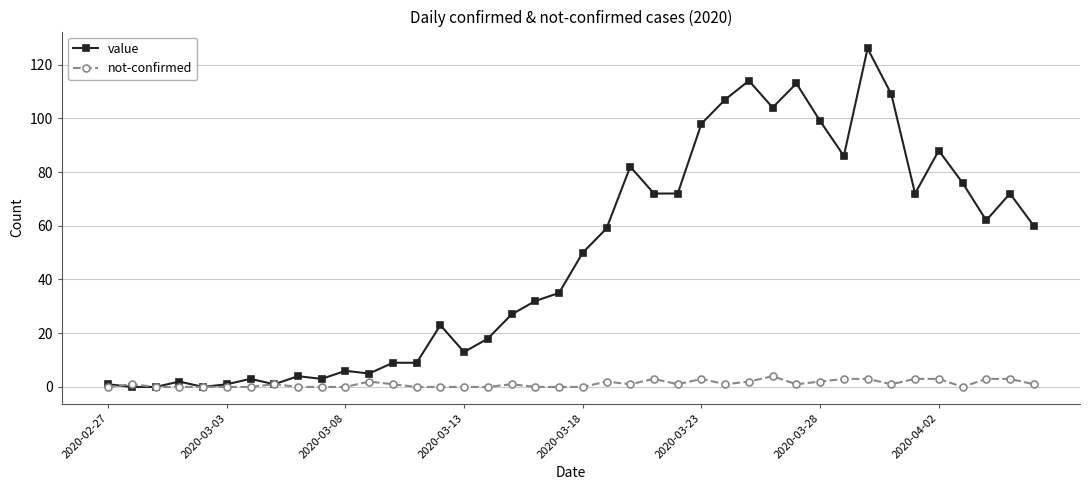

Which series has the widest spread of values?

value